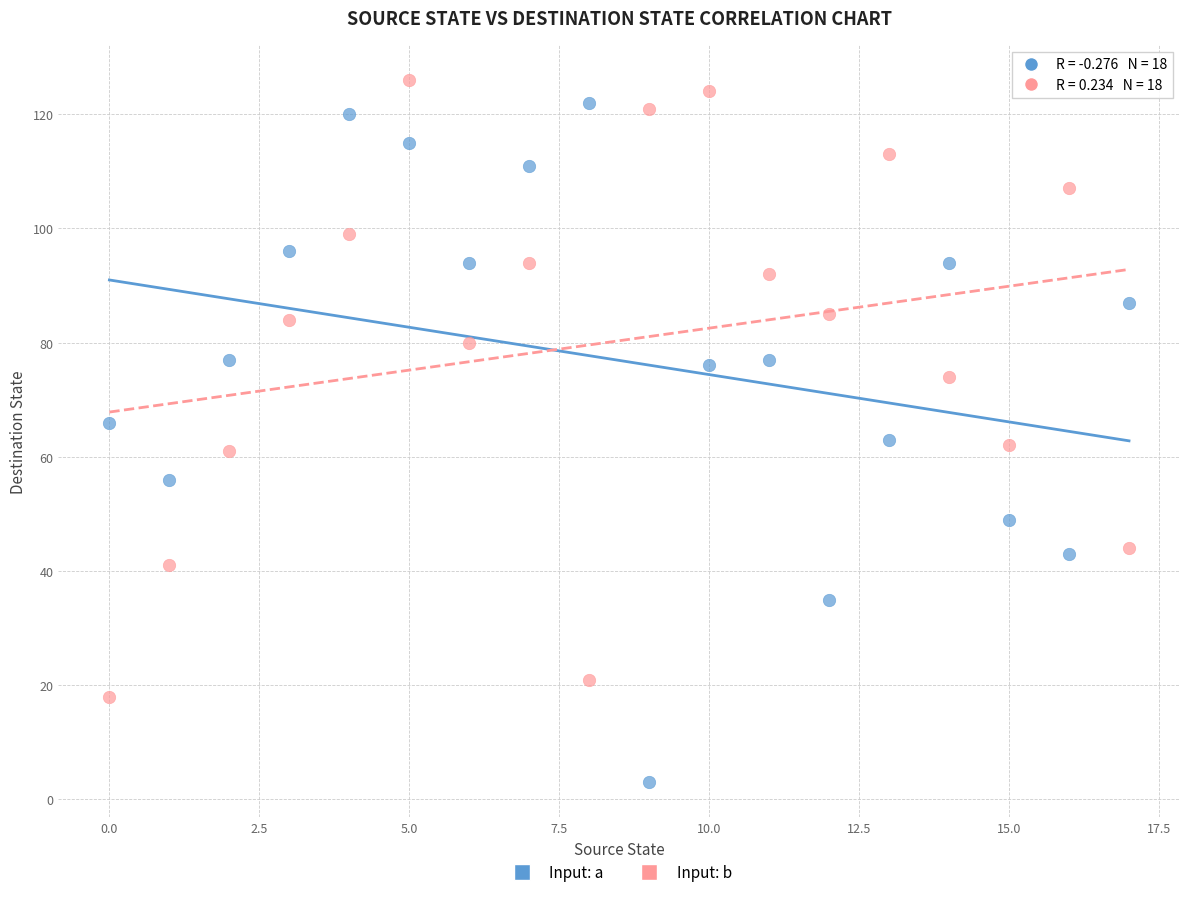

Which series has the largest Y range (max minus min)?

Input: a